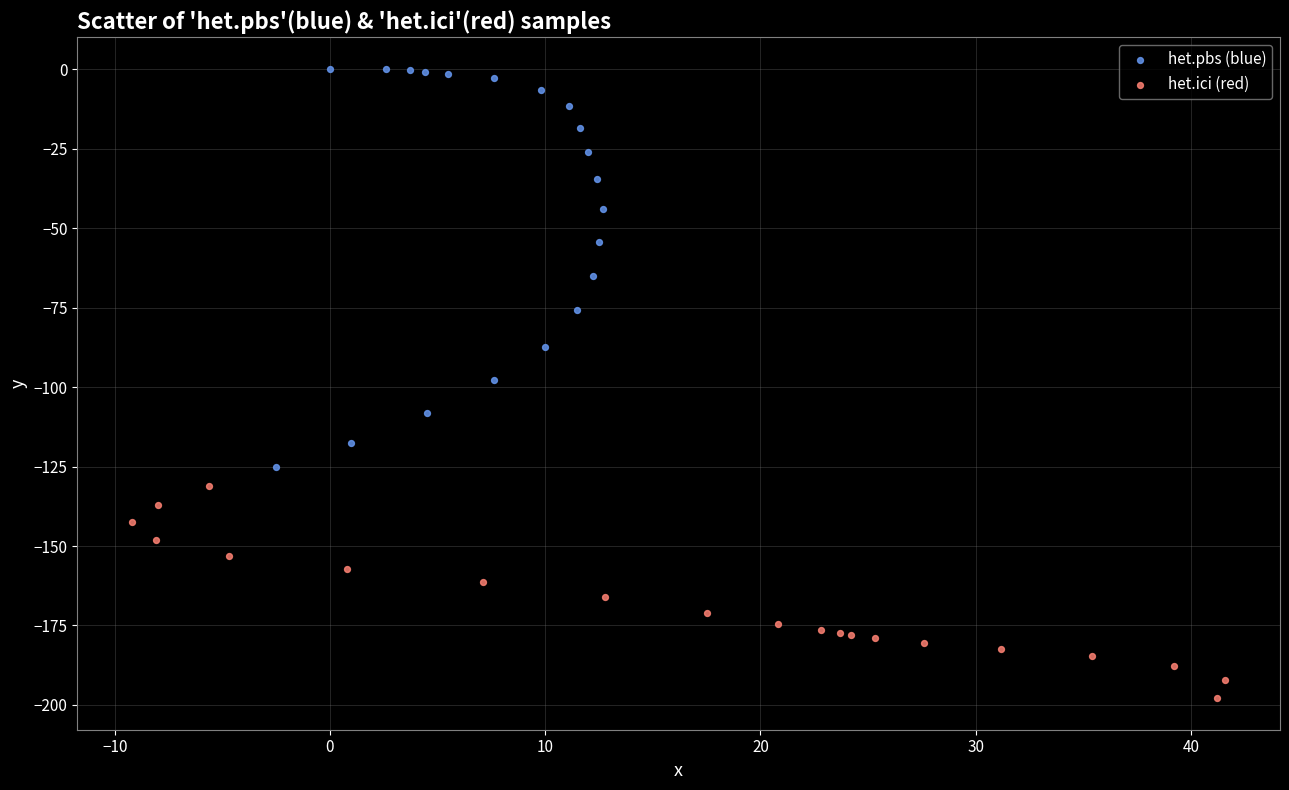

Which series has the widest spread of Y values?

het.pbs (blue)